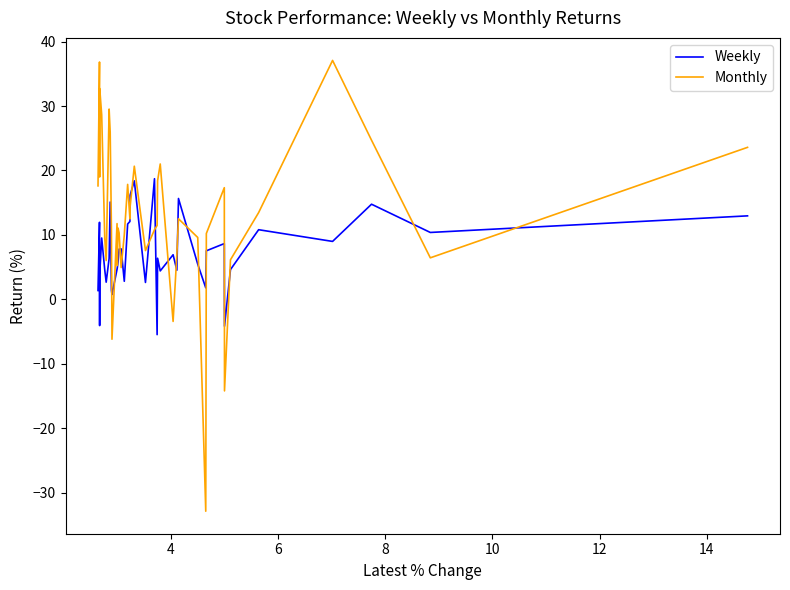

Rank the series by their maximum value, from lowest to highest.

Weekly, Monthly